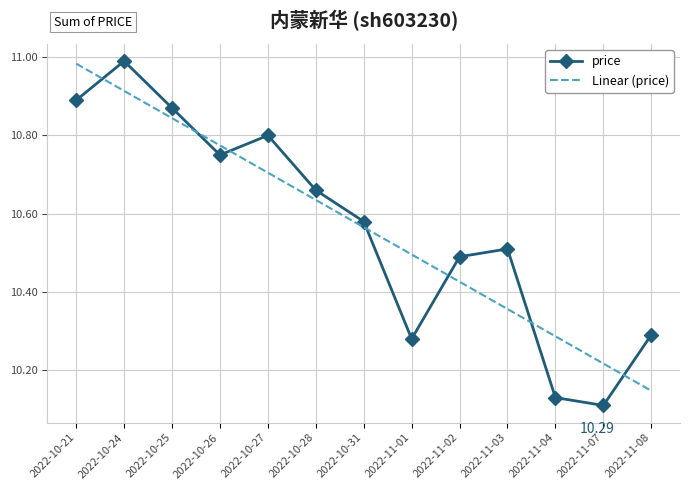

Is it true that Linear (price) equals 15.9 at 2022-10-31?

False